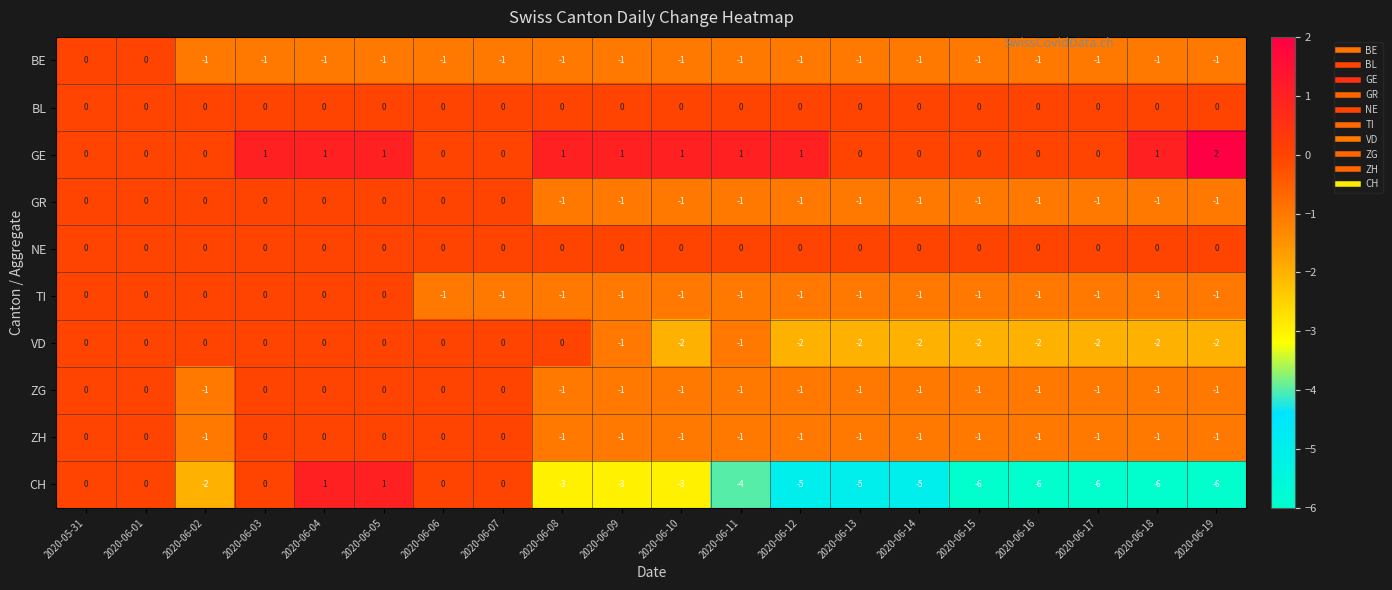

How many distinct data groups are displayed?

10